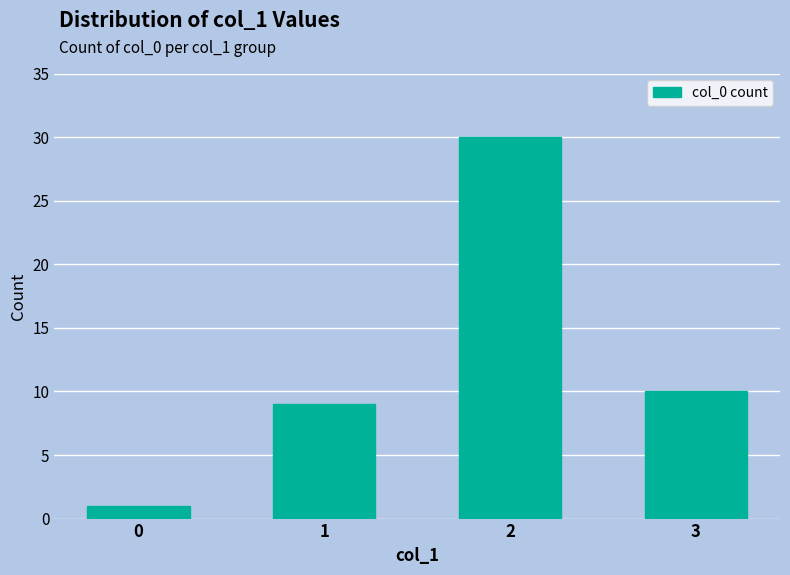

Reading left to right, what are all the values shown in this chart?

0=1	1=9	2=30	3=10